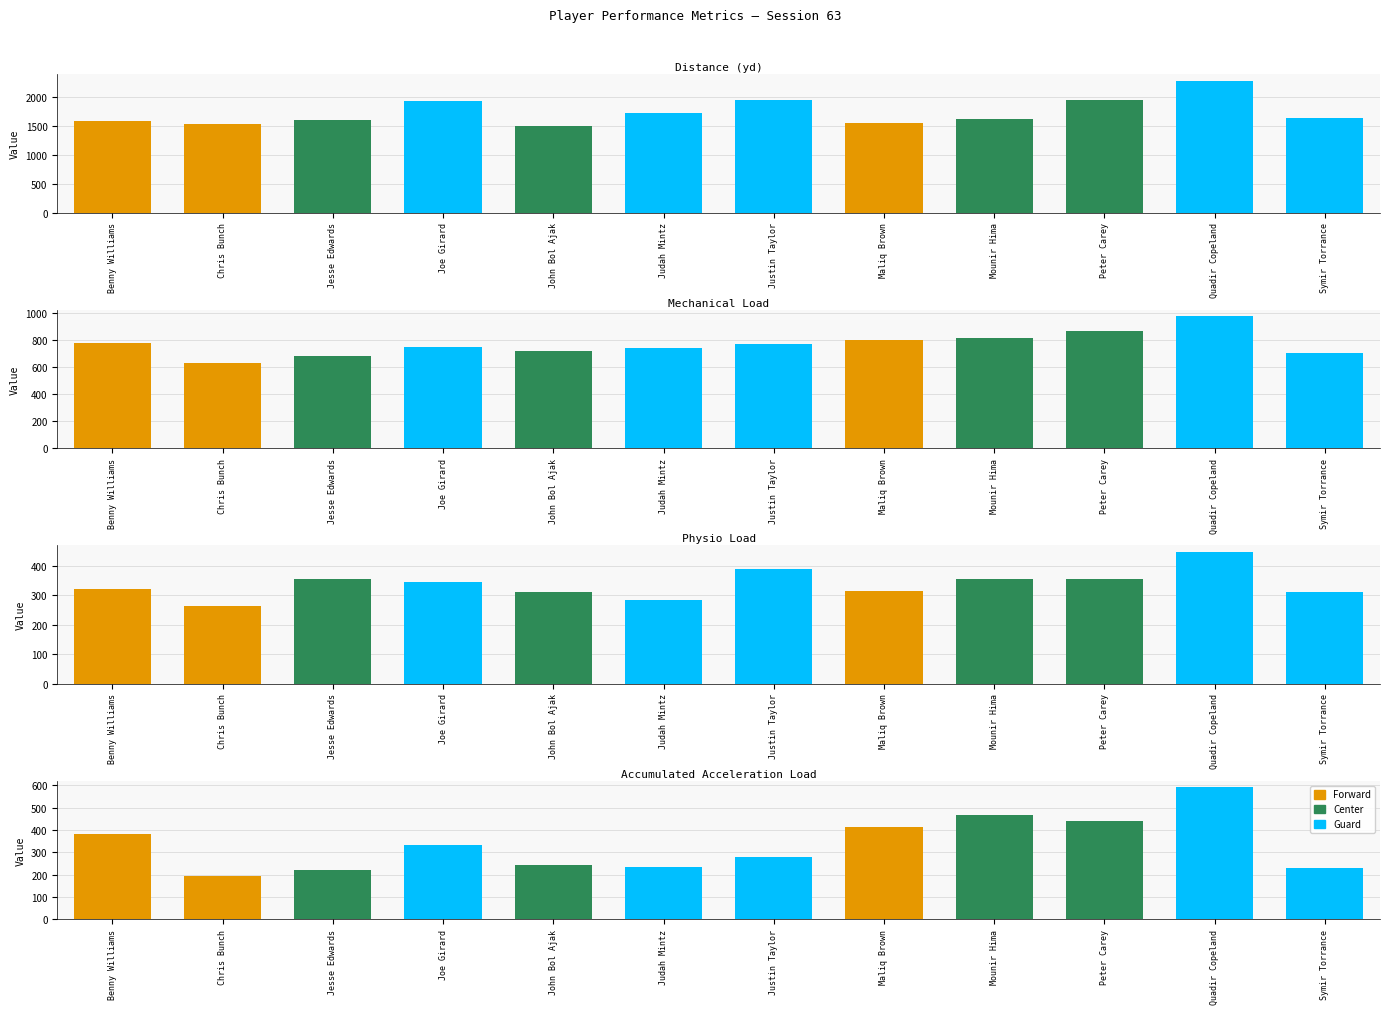

At which label does Mechanical Load first exceed 770?

Benny Williams